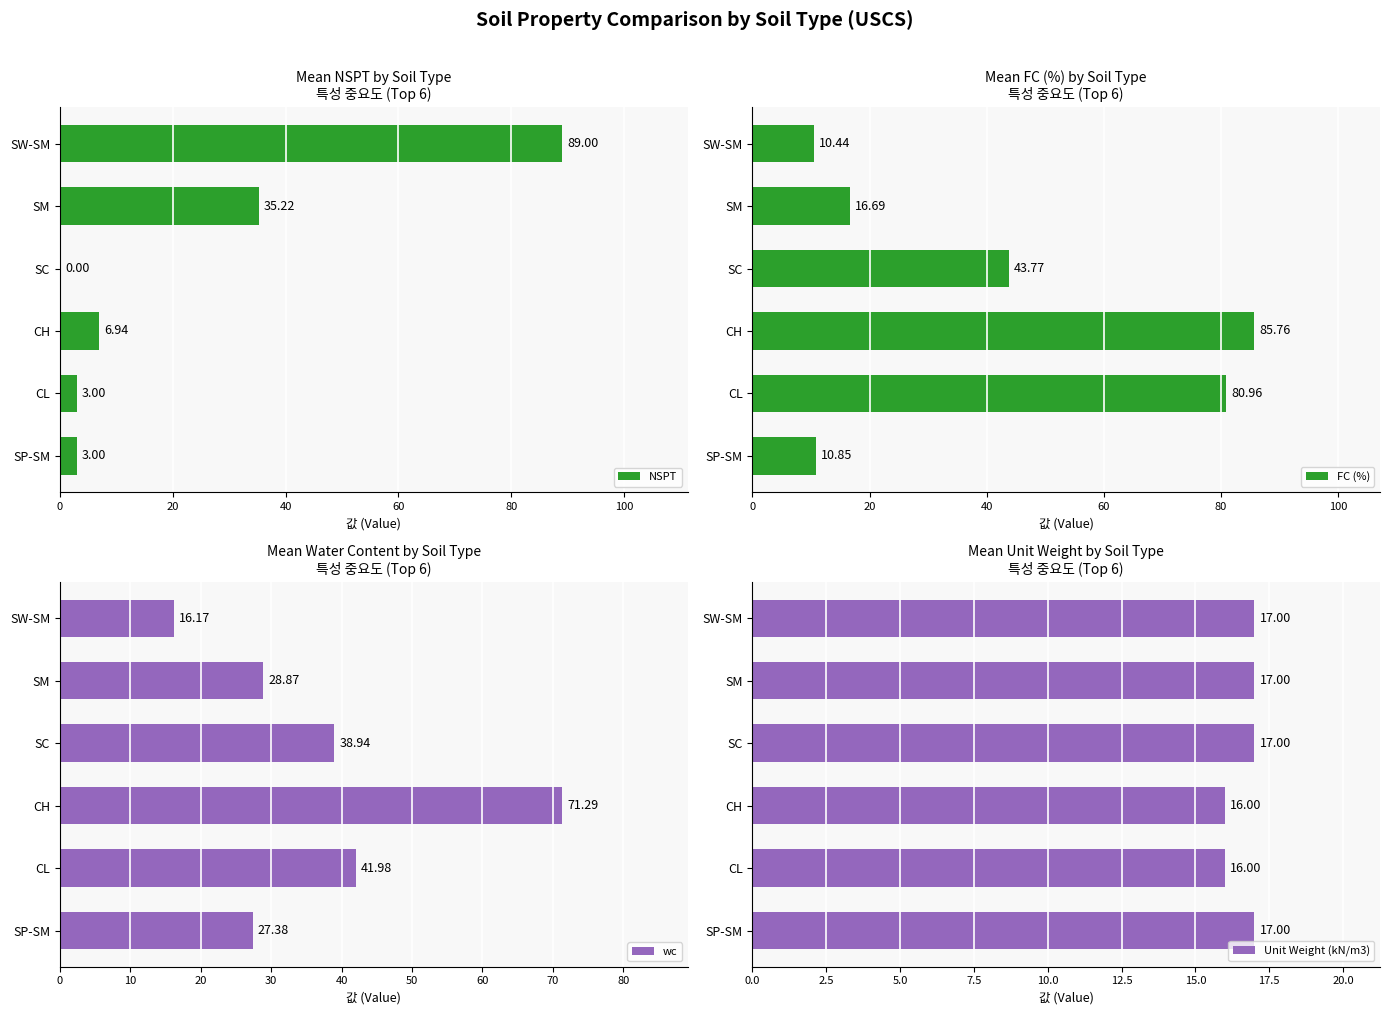

What are all the series names shown in the legend?

NSPT, FC (%), wc, Unit Weight (kN/m3)